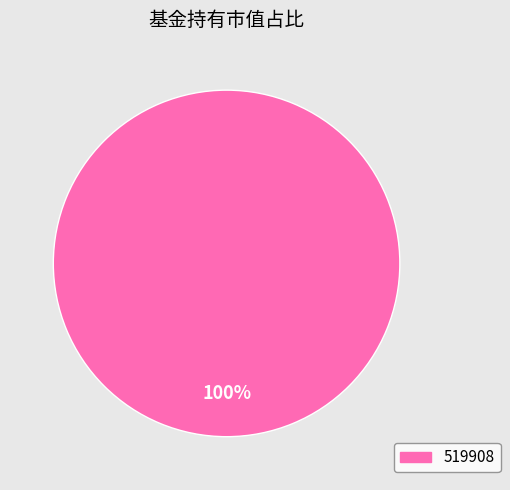

Is there a majority slice in this chart?

Yes